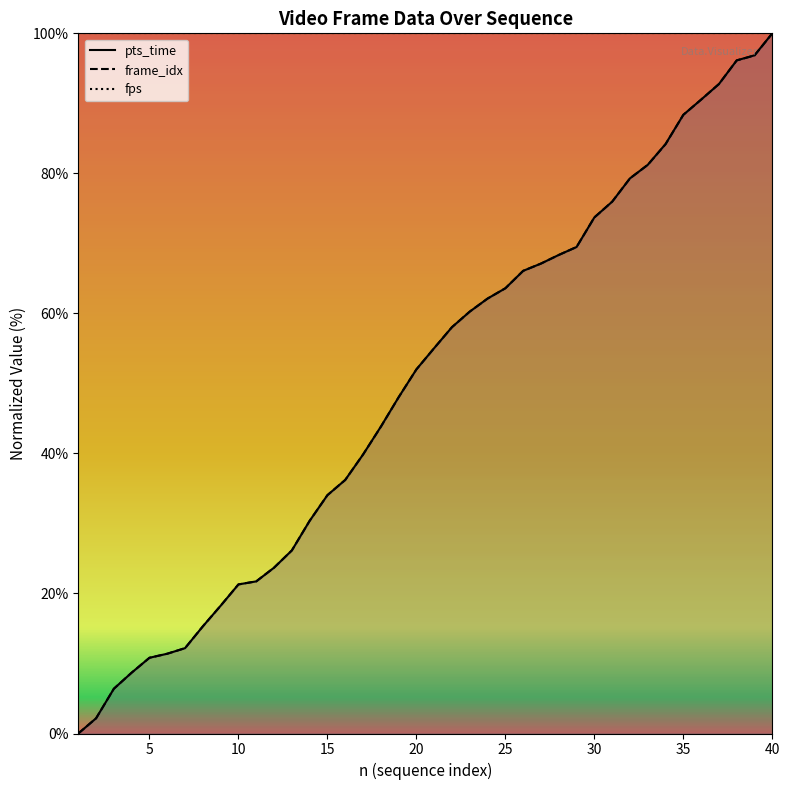

What is the spread (max minus min) of values at 16?

60.2